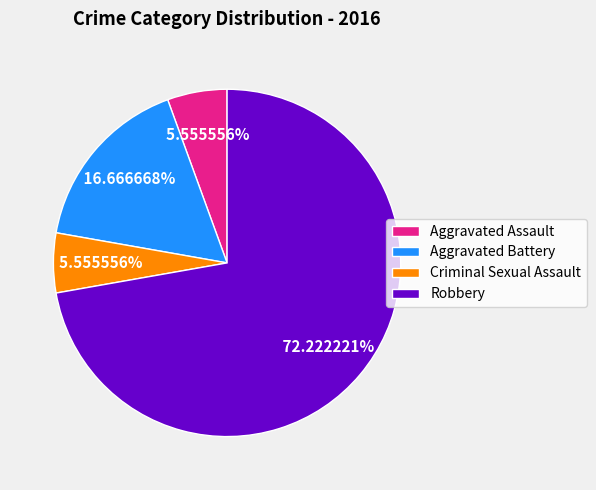

What is the ratio of the value at Criminal Sexual Assault to the value at Aggravated Assault?

1.0